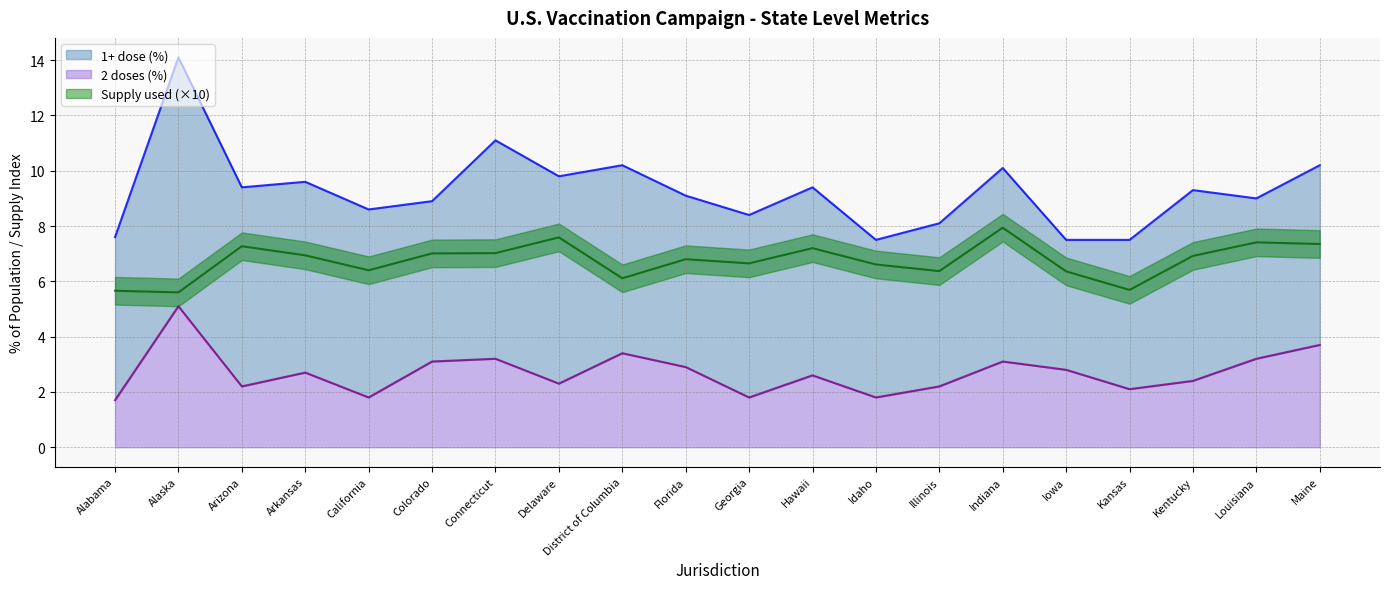

What position from the left is Florida?

10